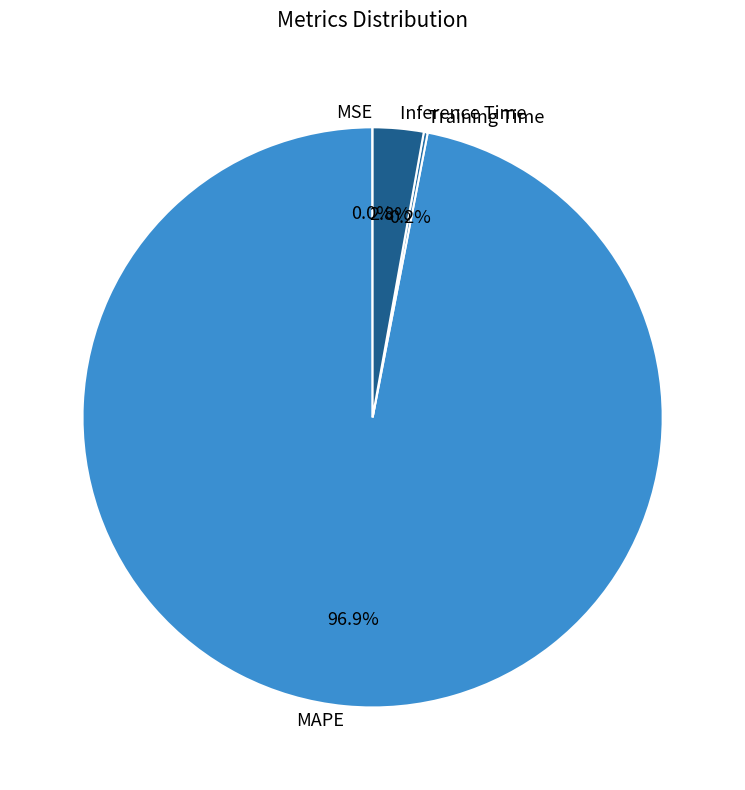

Is the sum of MAPE and Inference Time greater than half?

Yes